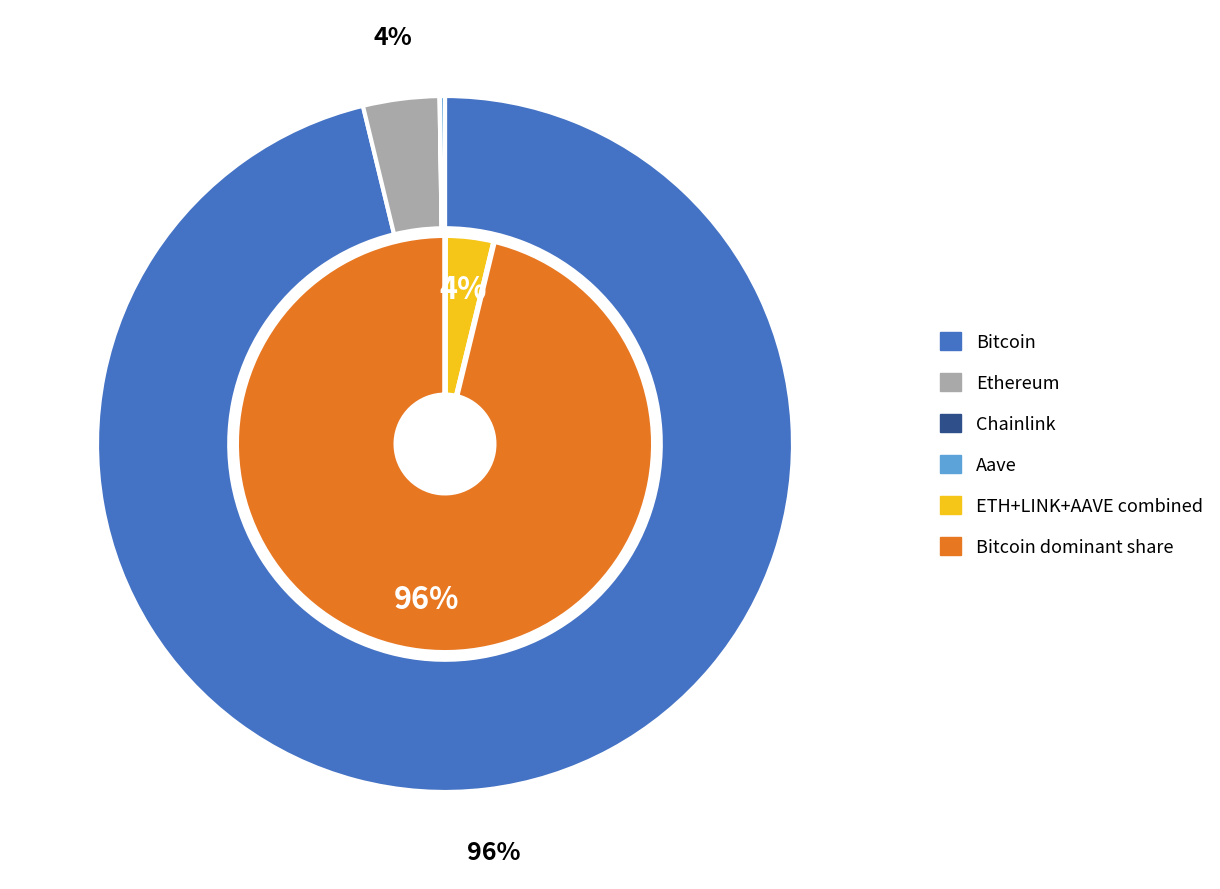

Do Ethereum and Chainlink together represent more than half of the pie?

No